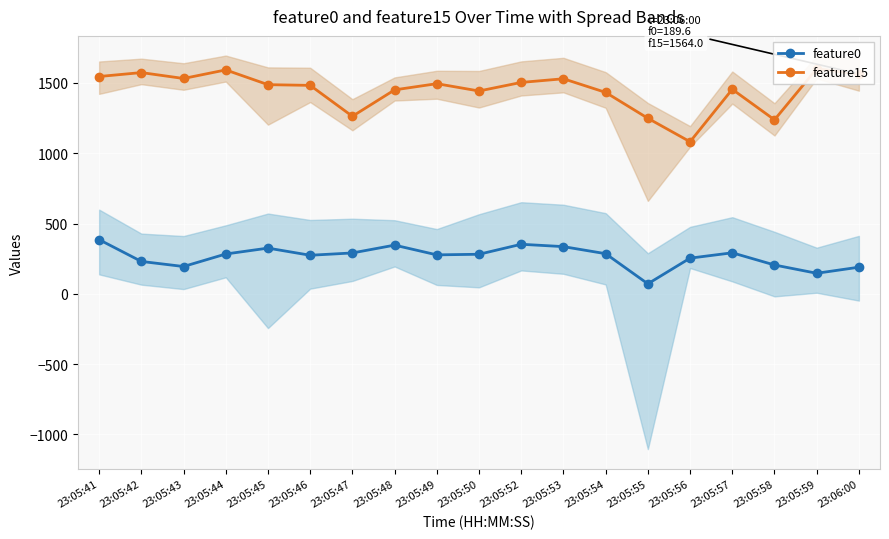

Which series changed the most between 23:05:46 and 23:05:53?

feature0